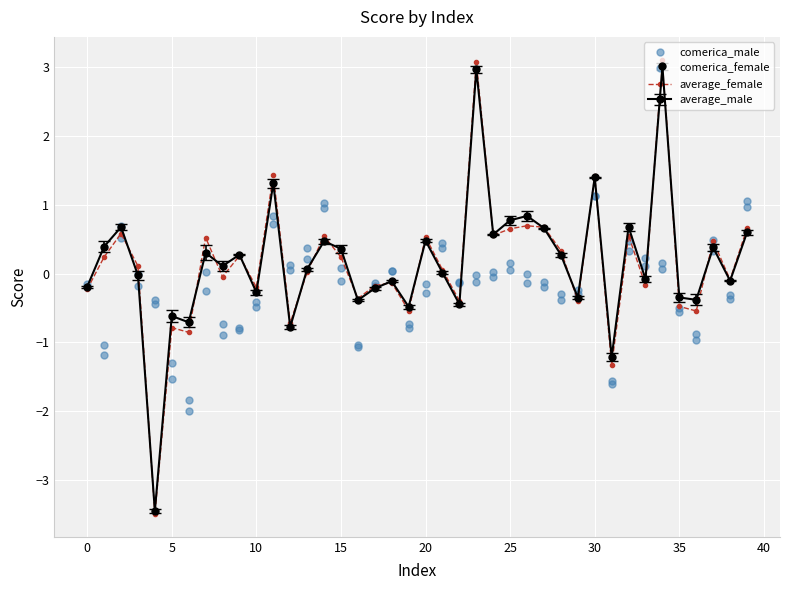

Which series has the largest total across all categories?

average_female